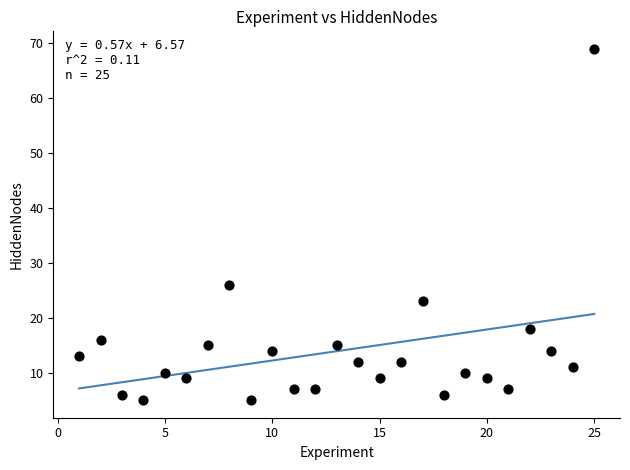

What is the range of X values (max minus min)?

24